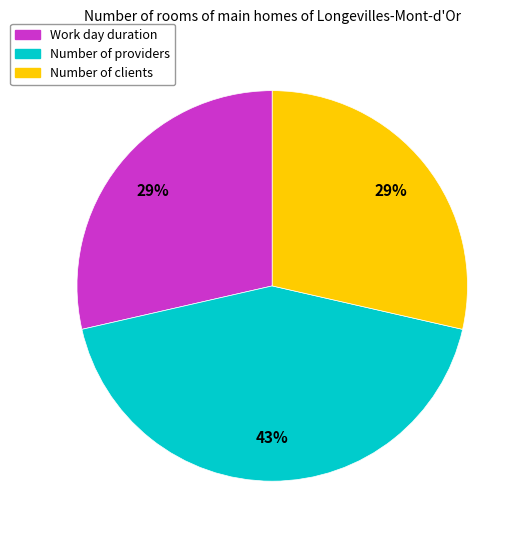

Is there any slice that represents more than half of the pie?

No